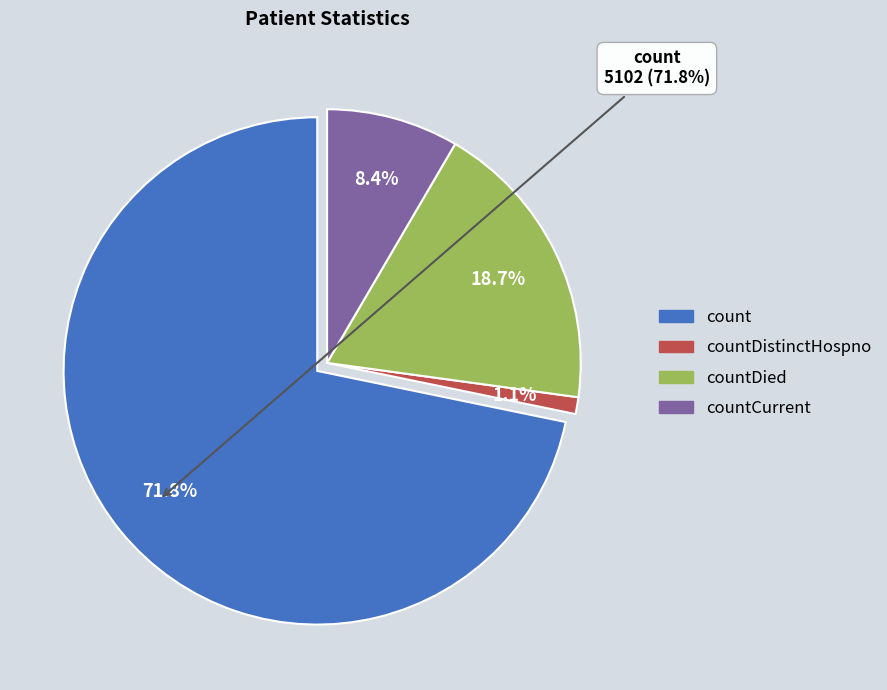

Is there a majority slice in this chart?

Yes